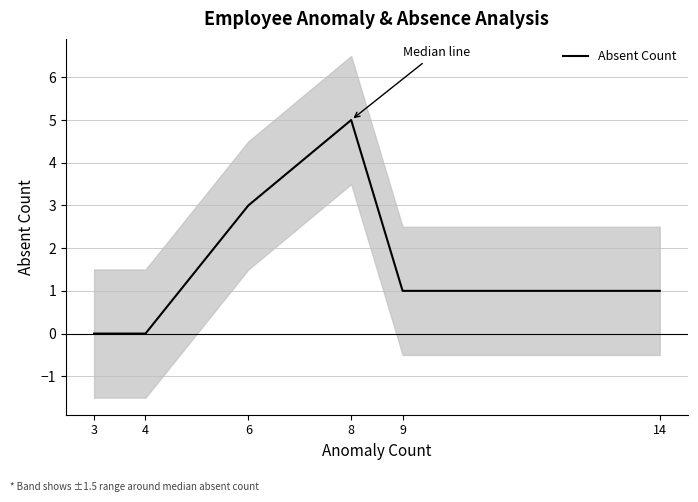

The chart shows a value of 5 at 8. True or false?

True